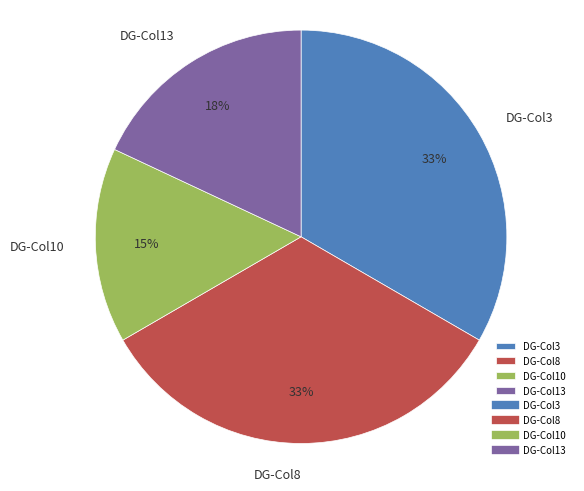

Combined, do DG-Col10 and DG-Col8 account for over 50%?

No